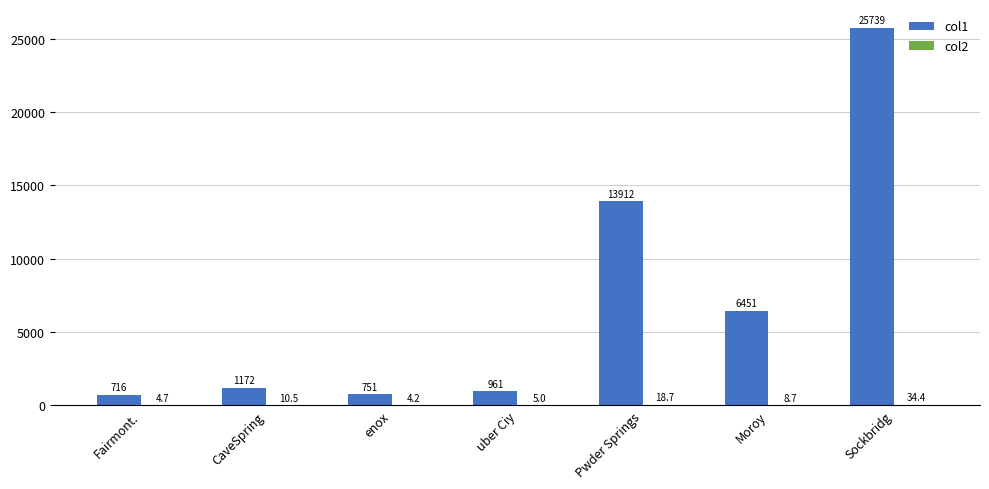

At which category is the sum across all series the highest?

Sockbridg